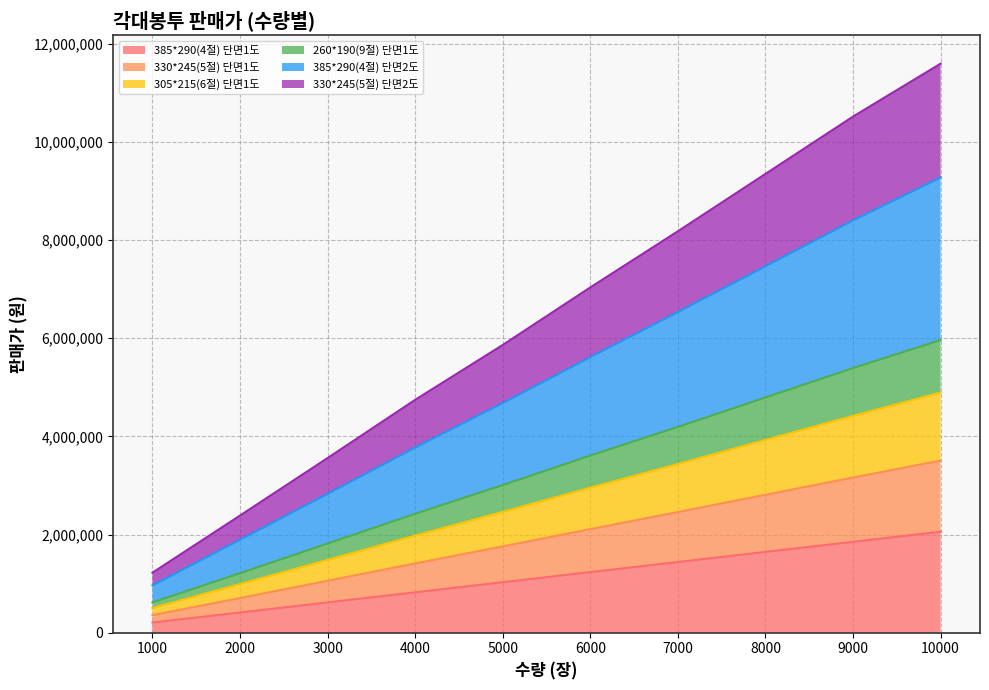

True or false: 330*245(5절) 단면1도 has a value of 751107 at 2000.

False